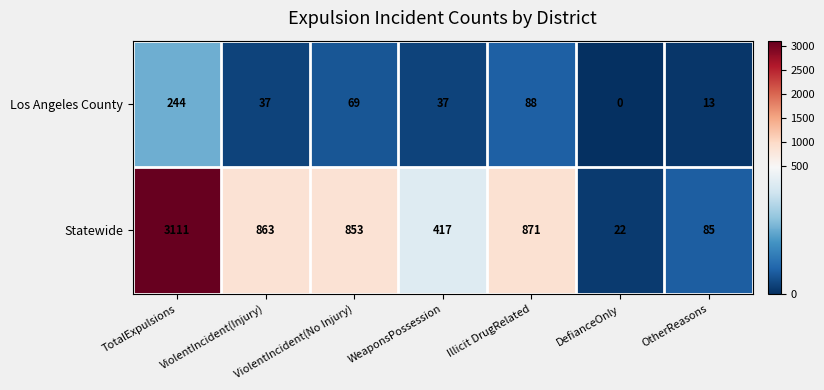

Which label corresponds to the smallest value in the chart?

DefianceOnly